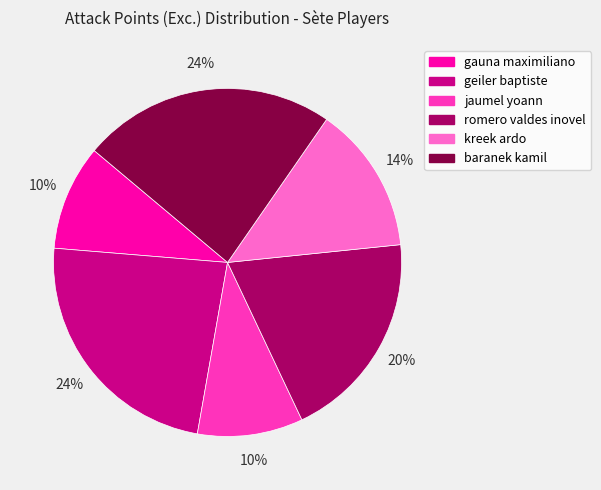

To the nearest percent, what is the difference between the jaumel yoann and romero valdes inovel slice percentages?

10%